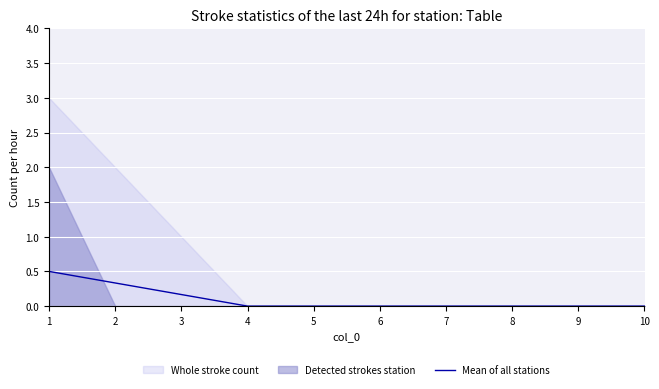

True or false: the data shows -0.2 at 10.

False